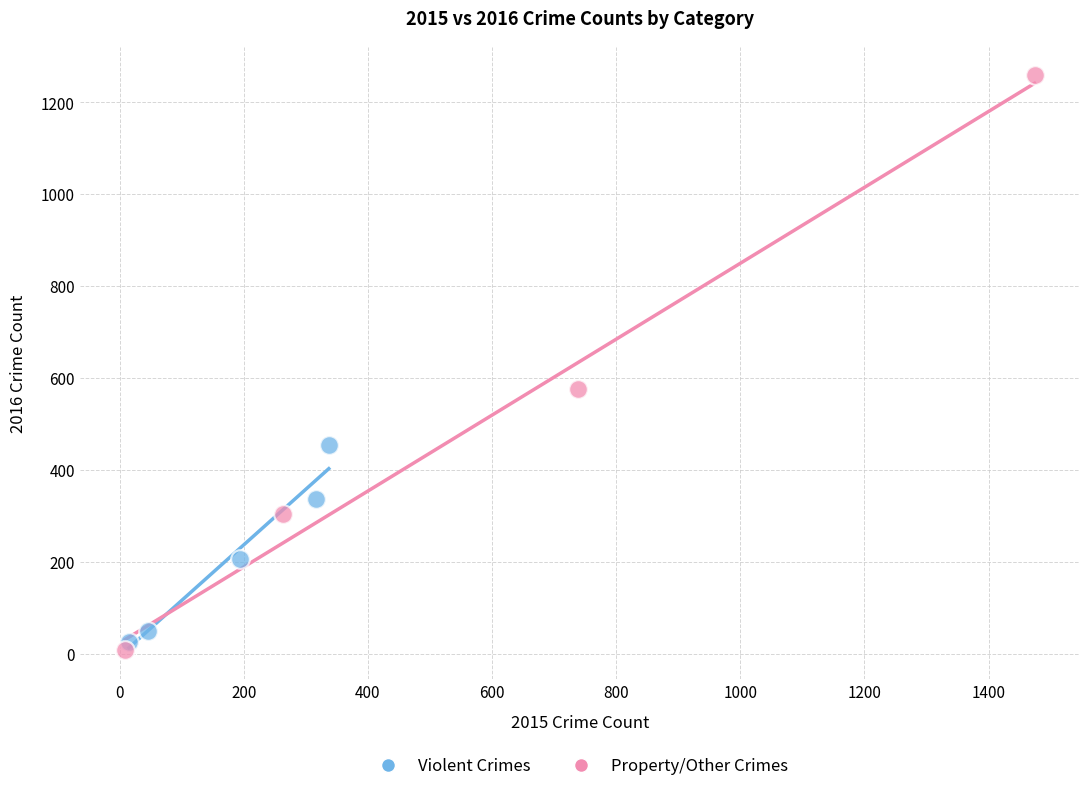

Which series reaches the maximum Y coordinate?

Property/Other Crimes